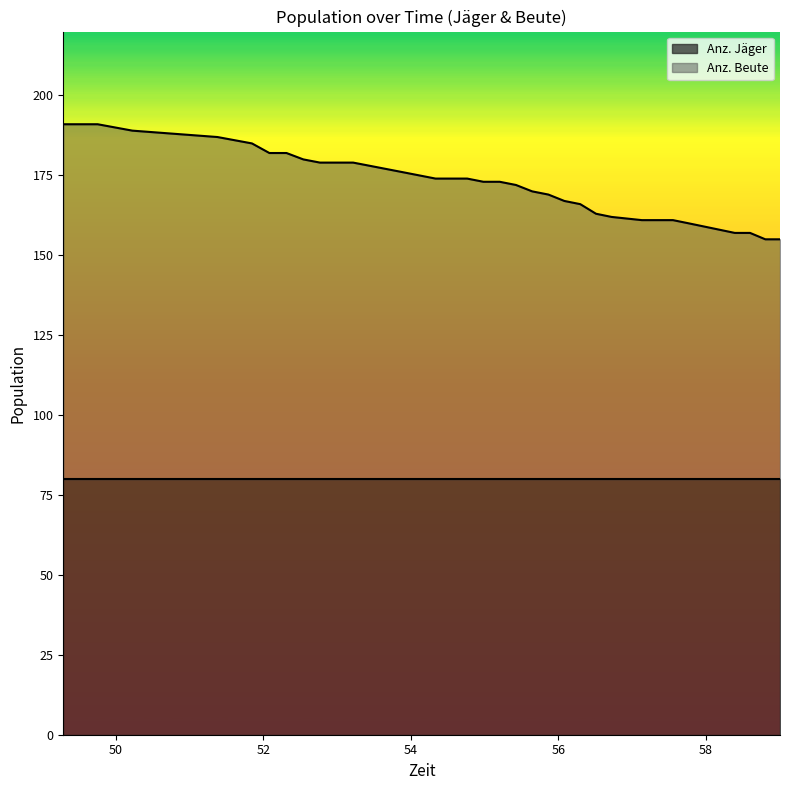

What is the maximum value for Anz. Jäger?

80